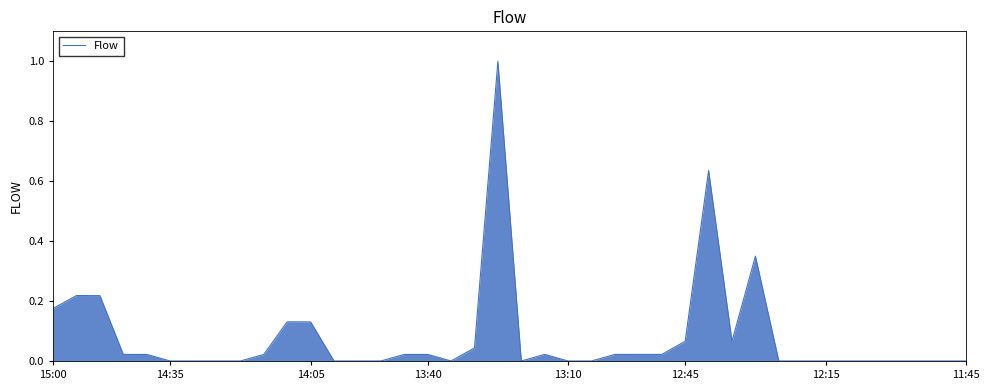

What is the maximum value shown in the chart?

1.0